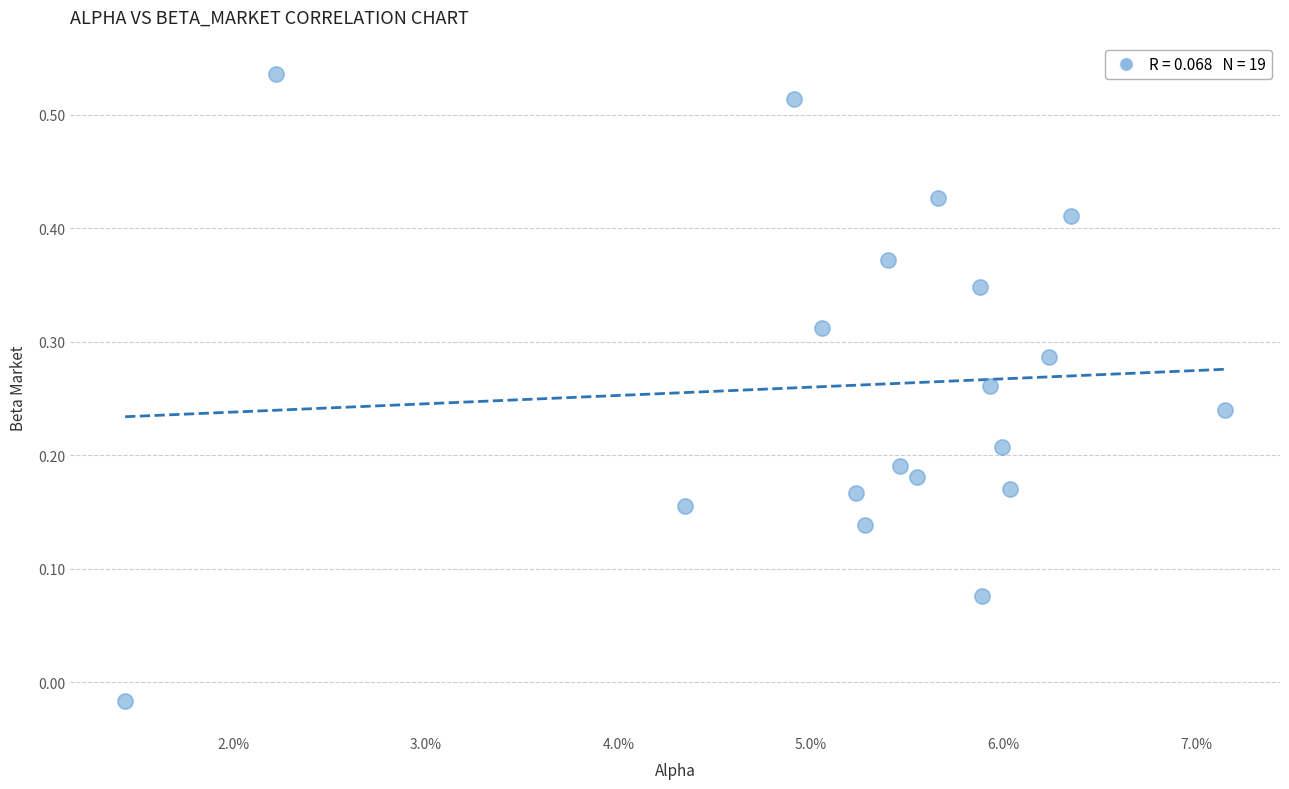

What is the range of Y values (max minus min)?

0.6